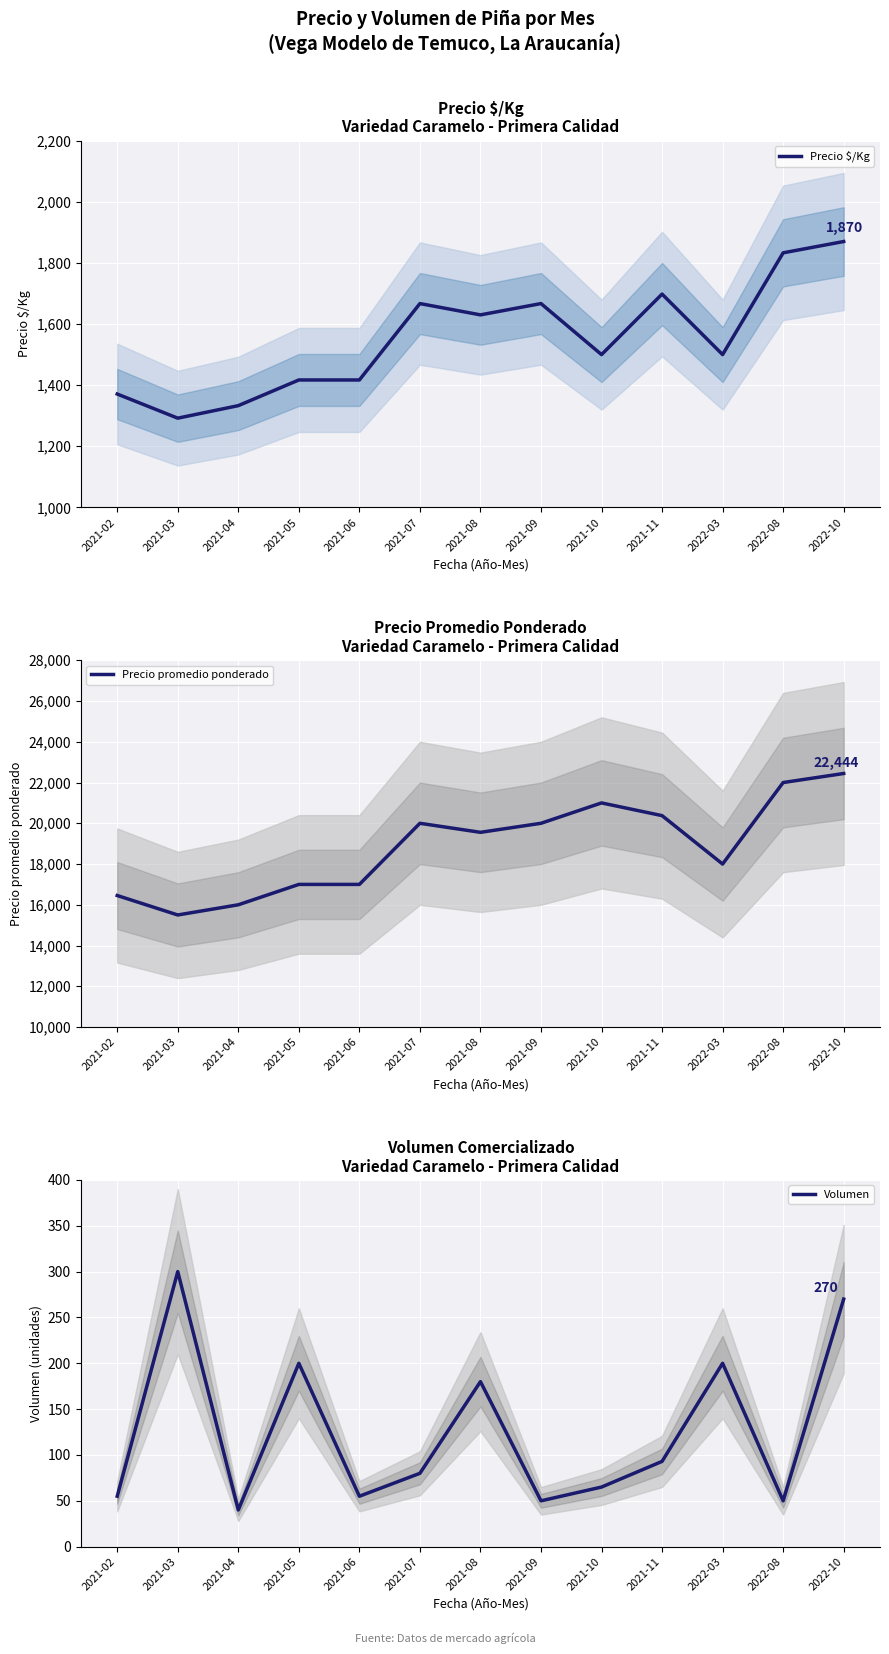

The Volumen series shows 45 at 2021-10. True or false?

False